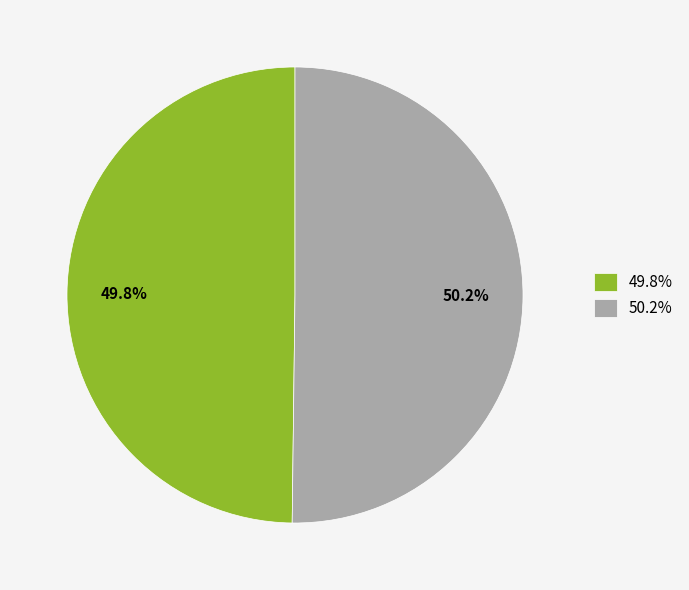

Approximately how many times larger is the value at 50.2% compared to 49.8%?

1.0